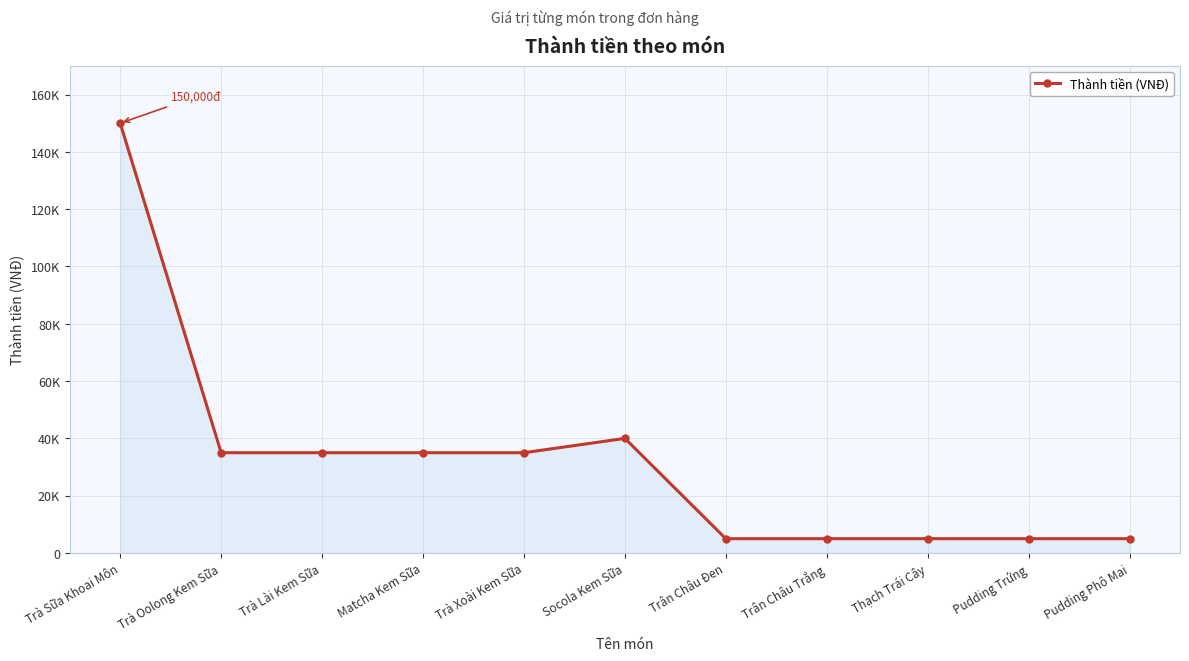

Is this an area chart (filled region under the line)?

Yes